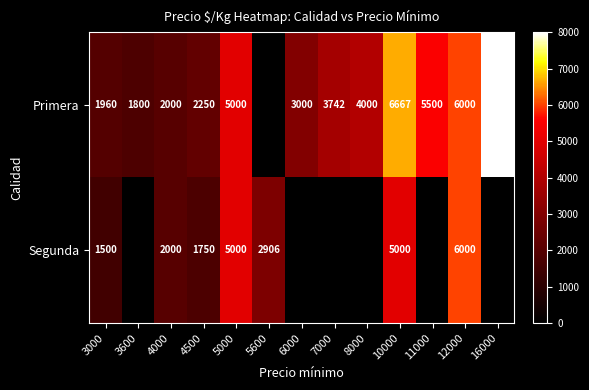

The Primera series shows 6095 at 8000. True or false?

False